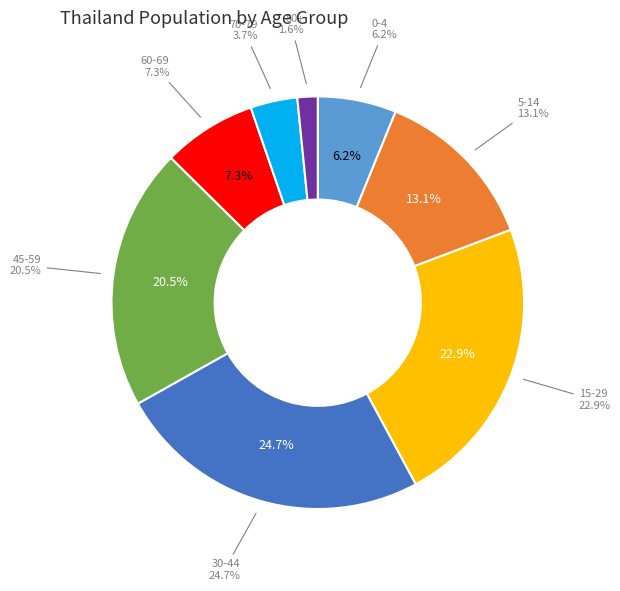

Which slice is the smallest?

80+